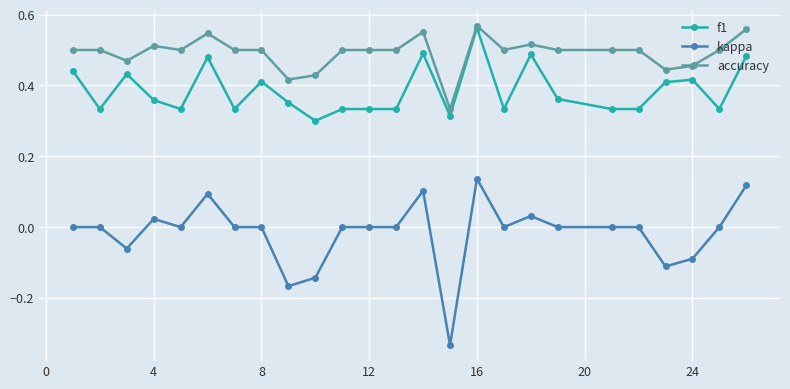

True or false: kappa and f1 cross at least once.

False